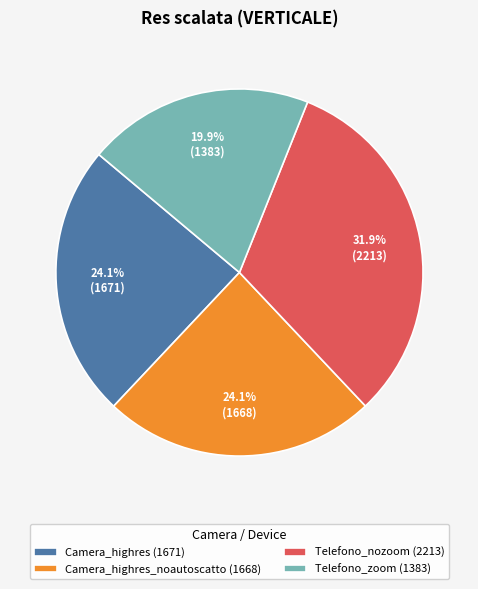

What is the smallest slice in the pie chart?

Telefono_zoom (1383)